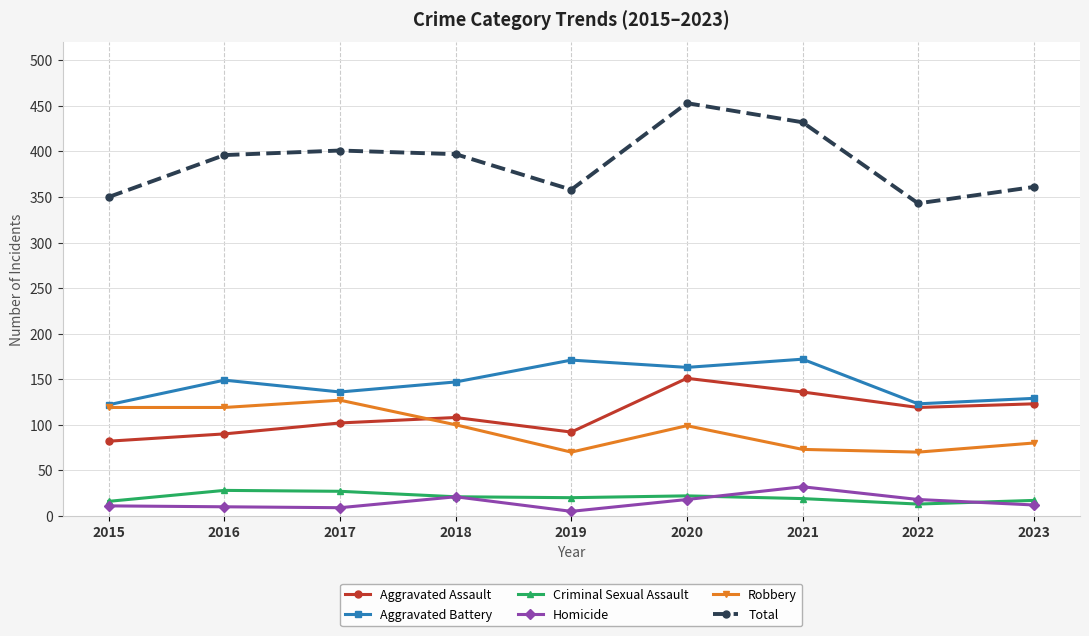

What is the difference between the highest and lowest values at 2015?

339